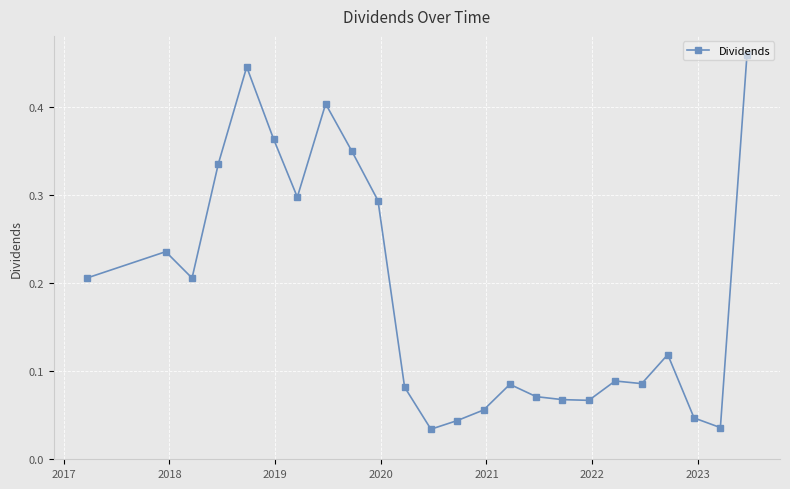

What is the value of the 9th point from the left?

0.3